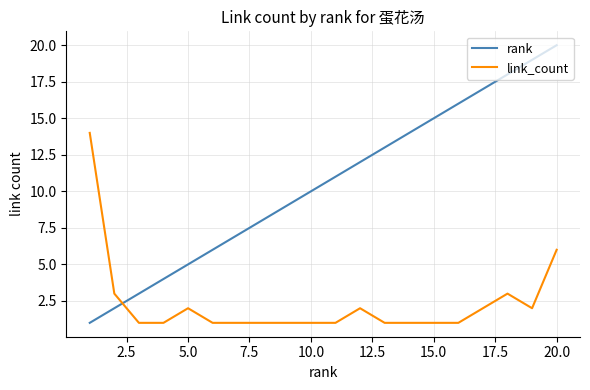

What is the highest value of the rank series?

20